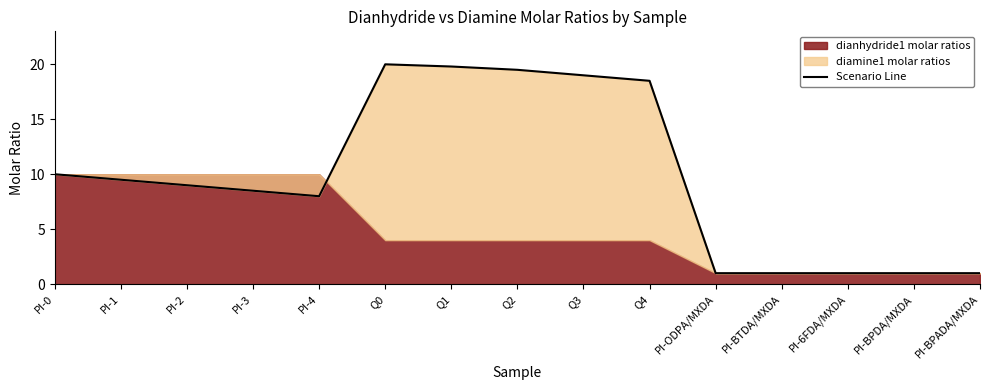

Reading left to right, what are all the values shown in this chart?

10.0	9.5	9.0	8.5	8.0	20.0	19.8	19.5	19.0	18.5	1.0	1.0	1.0	1.0	1.0